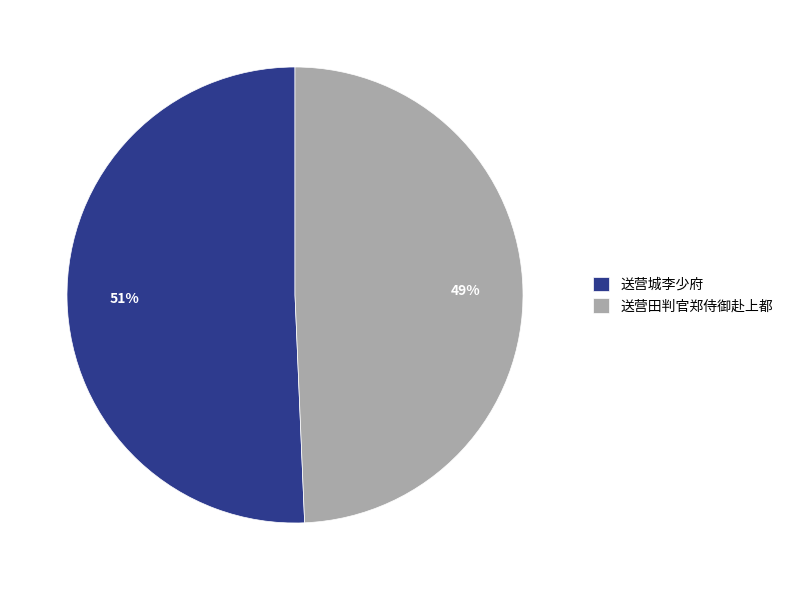

Count the number of slices in the pie.

2